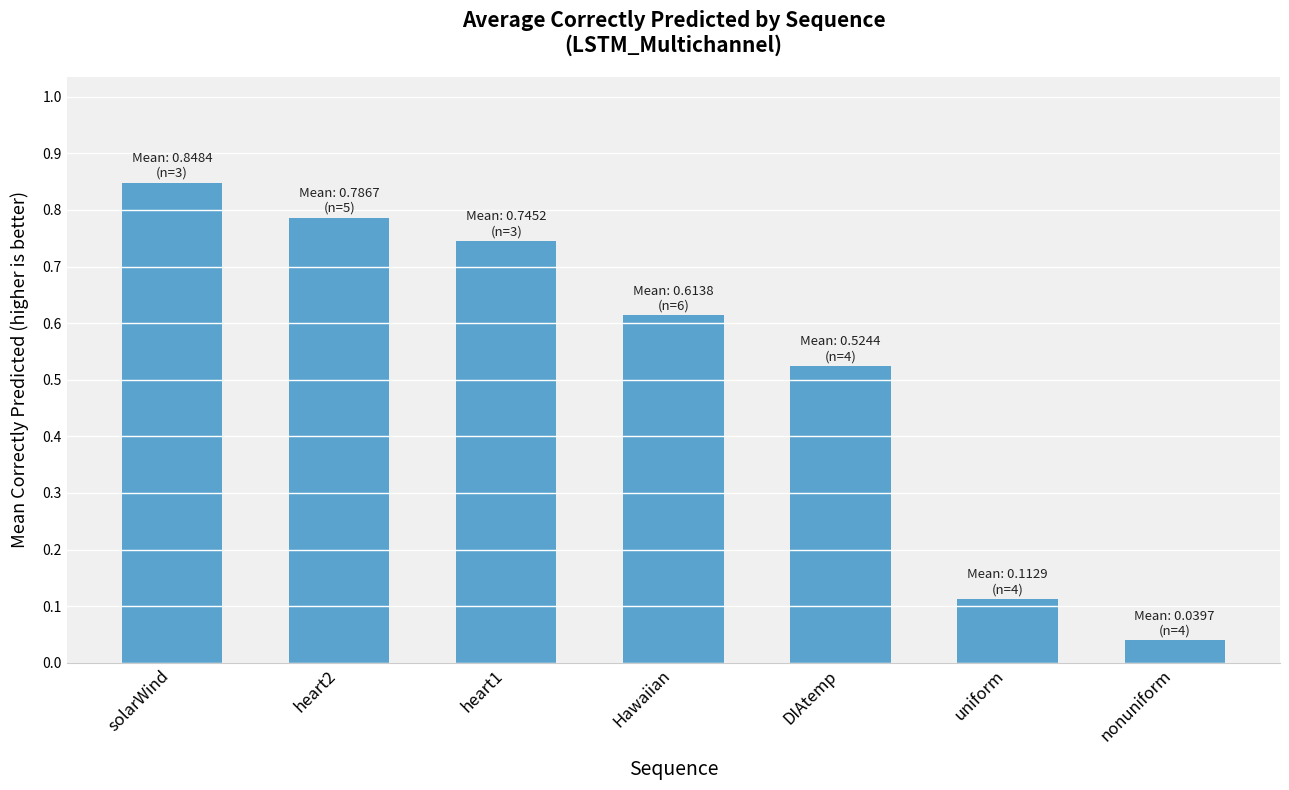

Which category has the highest value across all series?

solarWind